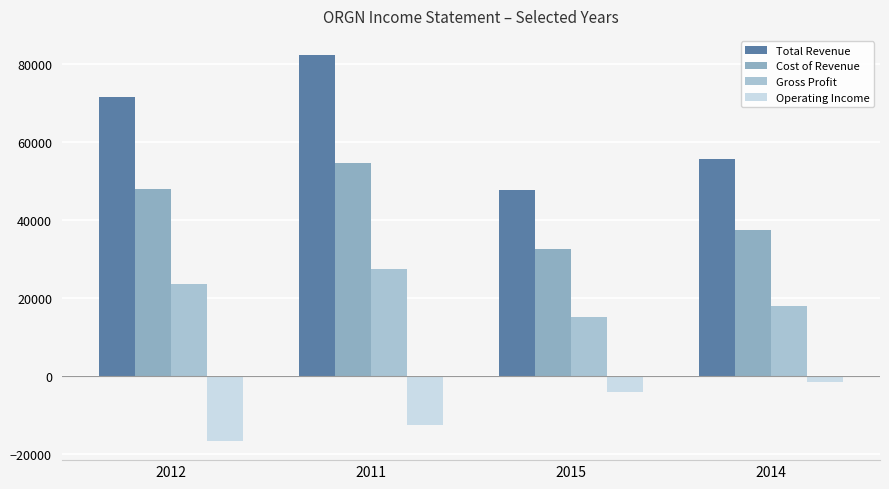

Reading left to right, list all the values displayed in this chart.

Total Revenue: 71600	82200	47700	55500
Cost of Revenue: 48000	54600	32500	37400
Gross Profit: 23600	27500	15200	18000
Operating Income: -16600	-12500	-4200	-1400